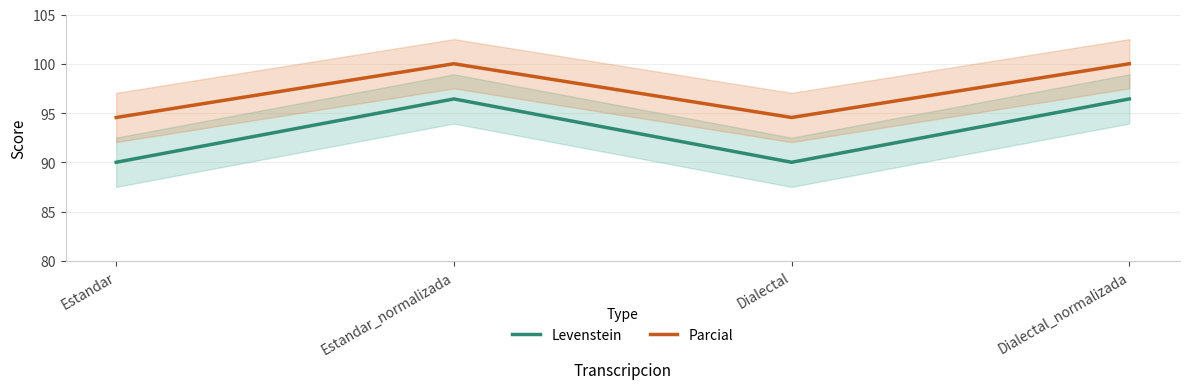

How many values in the Parcial series are below 100?

2